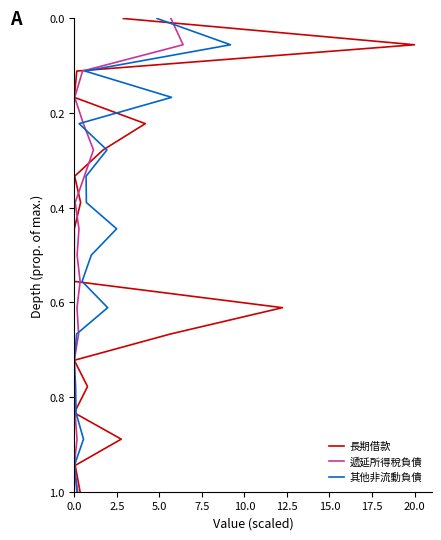

Which series has the largest range (max minus min)?

長期借款